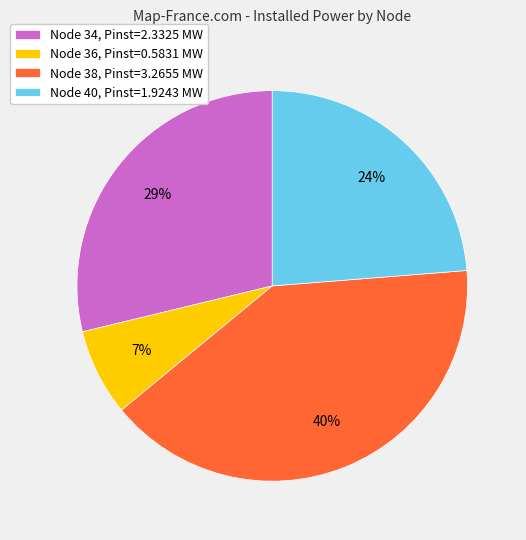

What is the largest slice in the pie chart?

Node 38